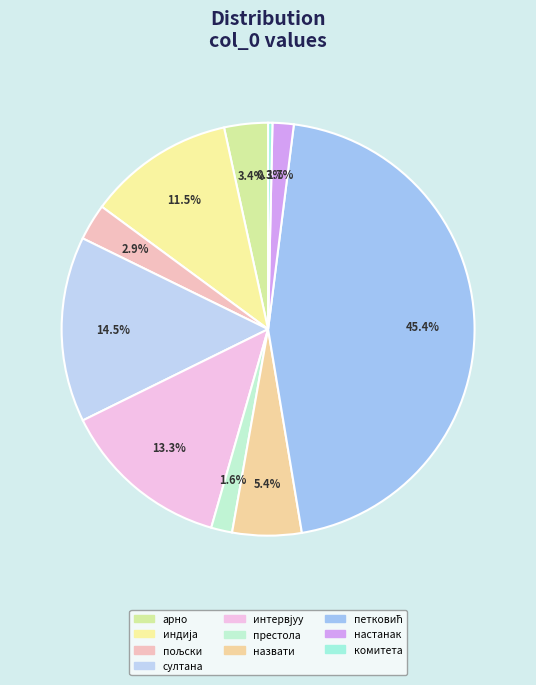

Rank the categories by value from lowest to highest.

комитета, престола, настанак, пољски, арно, назвати, индија, интервјуу, султана, петковић